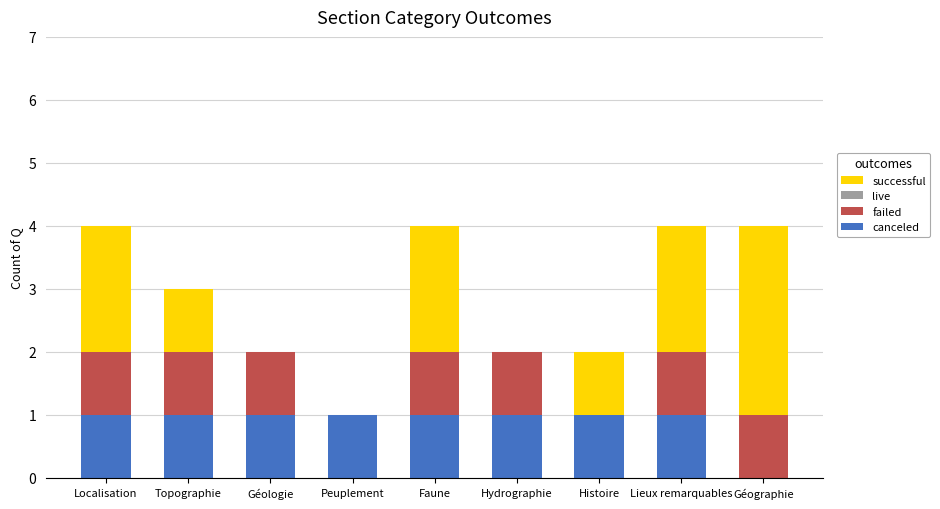

Are the bars grouped side by side (vs. stacked)?

No